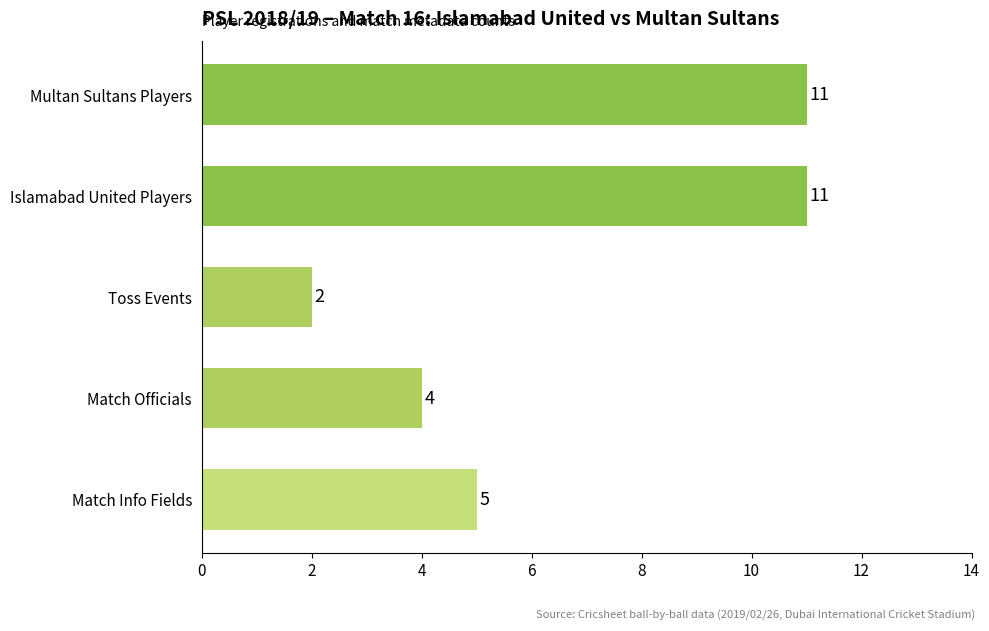

What is the value of the 1st bar from the top?

11